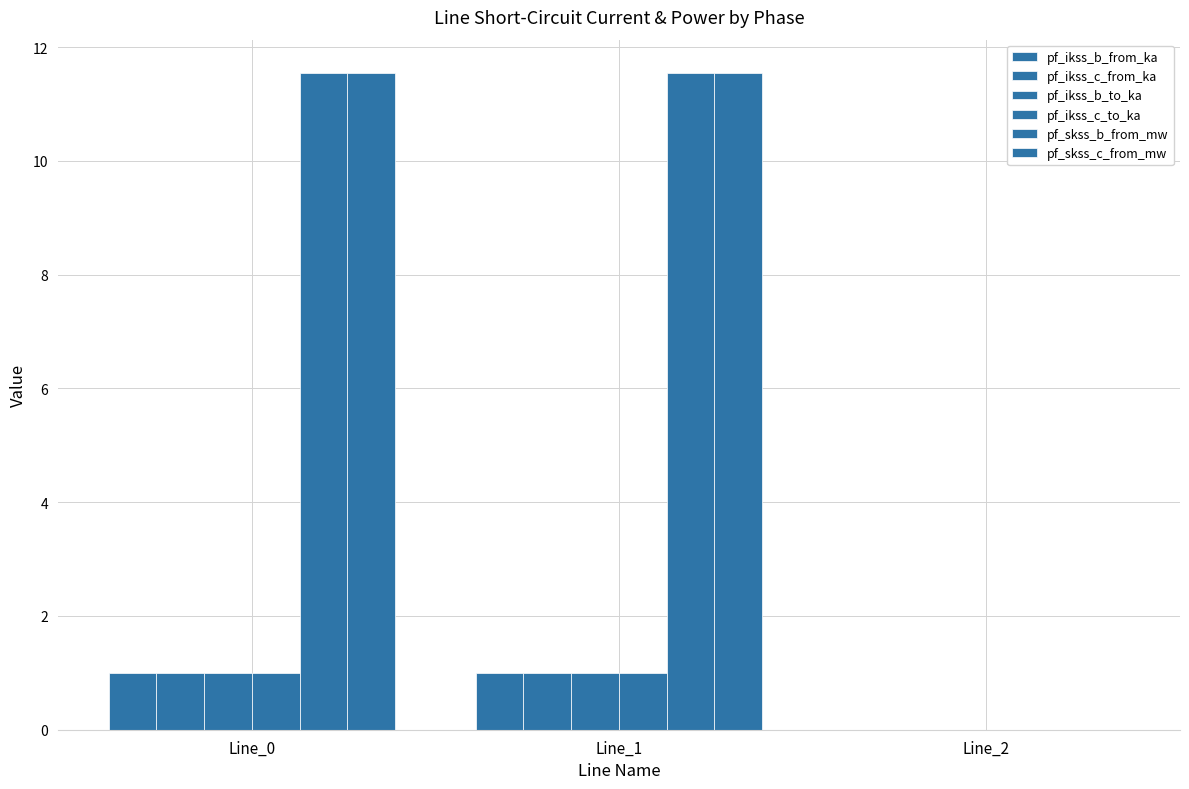

How many categories are shown in the chart?

3